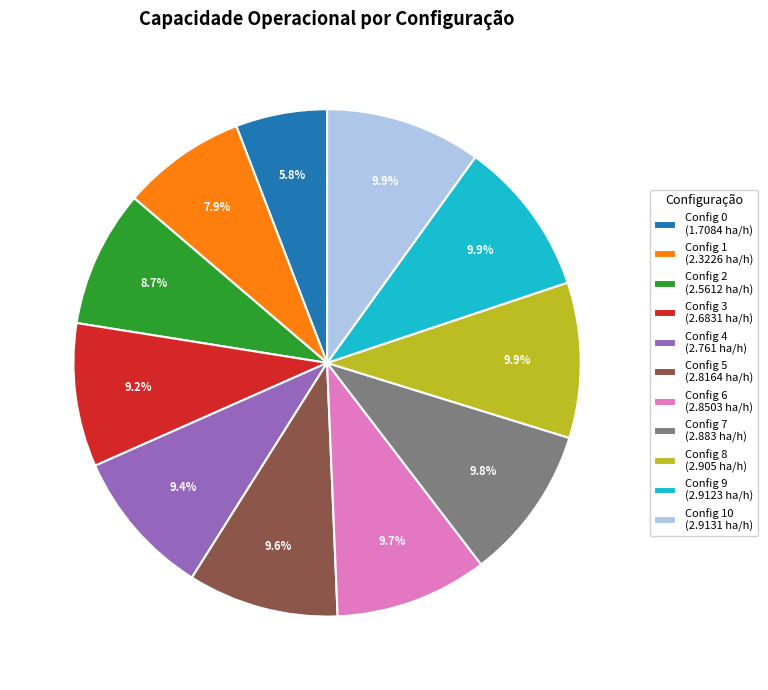

Is Config 6 (2.8503 ha/h) the majority of the pie?

No